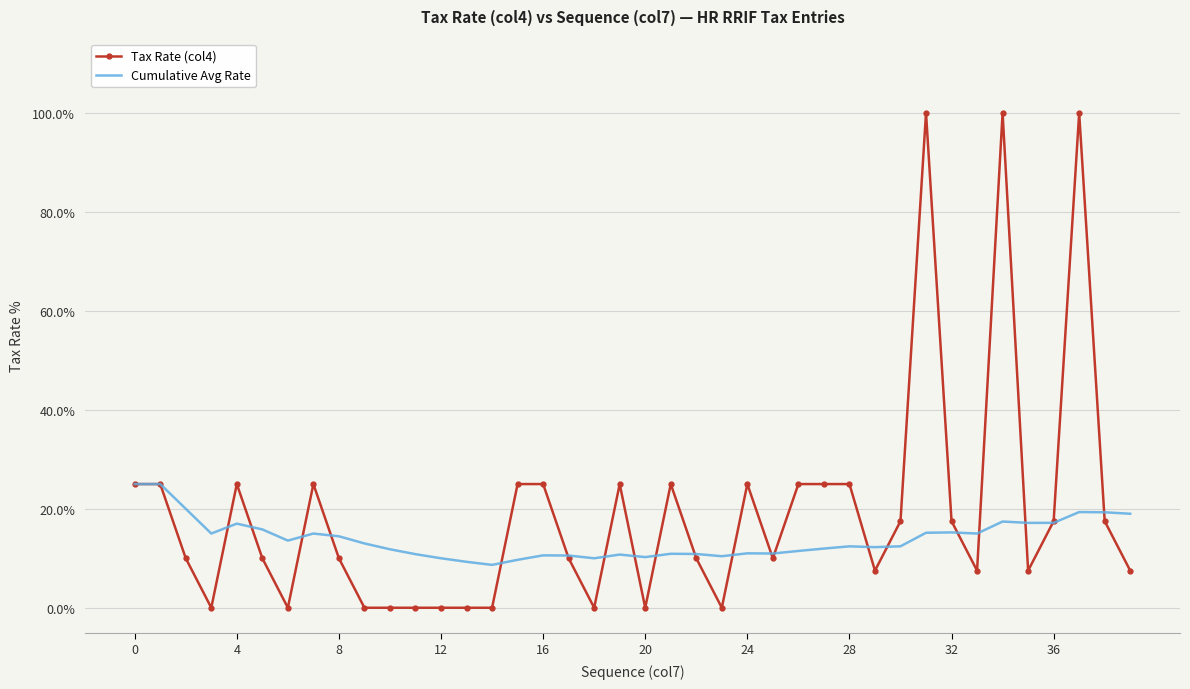

Which series has the largest total across all categories?

Tax Rate (col4)